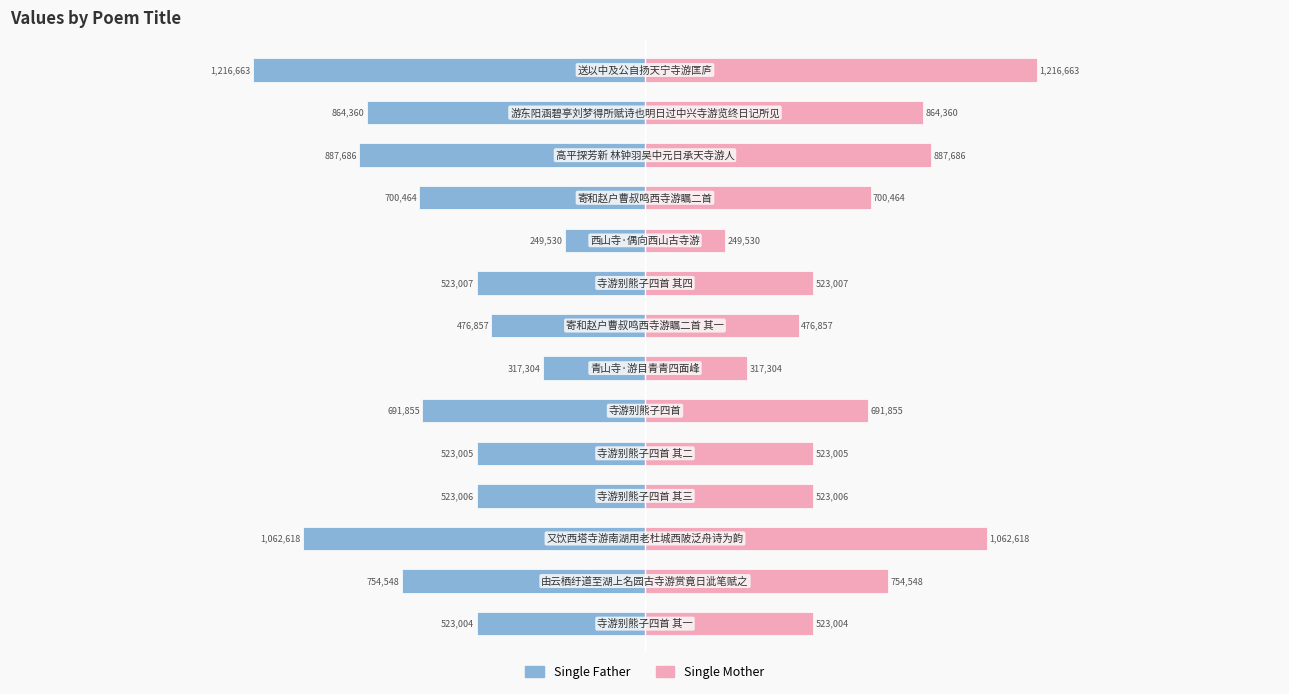

Are the bars horizontal?

Yes